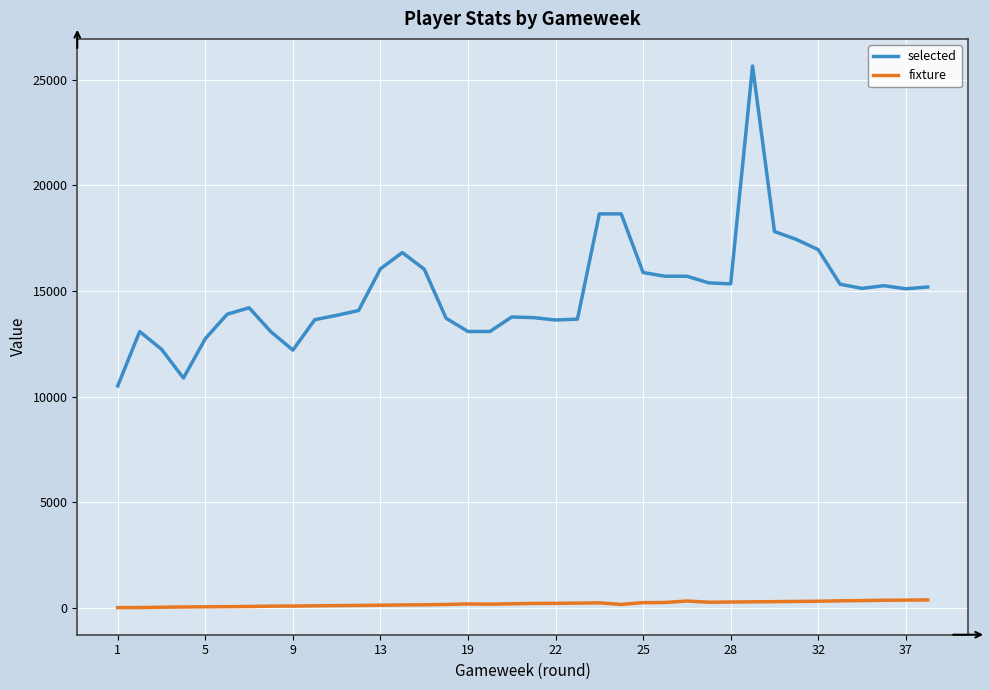

Rank the series by their maximum value, from highest to lowest.

selected, fixture